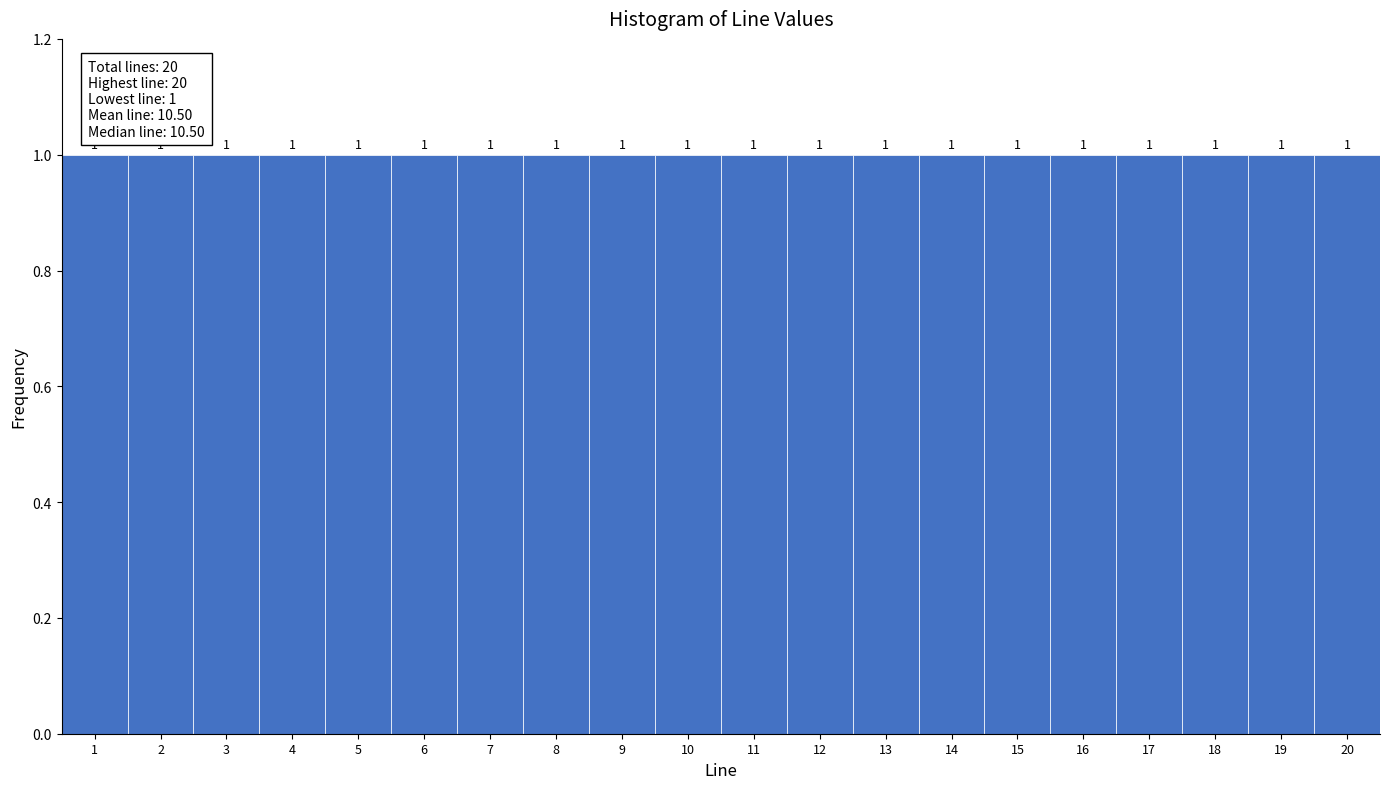

Reading left to right, transcribe this chart: for each bar, give the range it covers on the x-axis and its height.

0.5 to 1.5: 1
1.5 to 2.5: 1
2.5 to 3.5: 1
3.5 to 4.5: 1
4.5 to 5.5: 1
5.5 to 6.5: 1
6.5 to 7.5: 1
7.5 to 8.5: 1
8.5 to 9.5: 1
9.5 to 10.5: 1
10.5 to 11.5: 1
11.5 to 12.5: 1
12.5 to 13.5: 1
13.5 to 14.5: 1
14.5 to 15.5: 1
15.5 to 16.5: 1
16.5 to 17.5: 1
17.5 to 18.5: 1
18.5 to 19.5: 1
19.5 to 20.5: 1